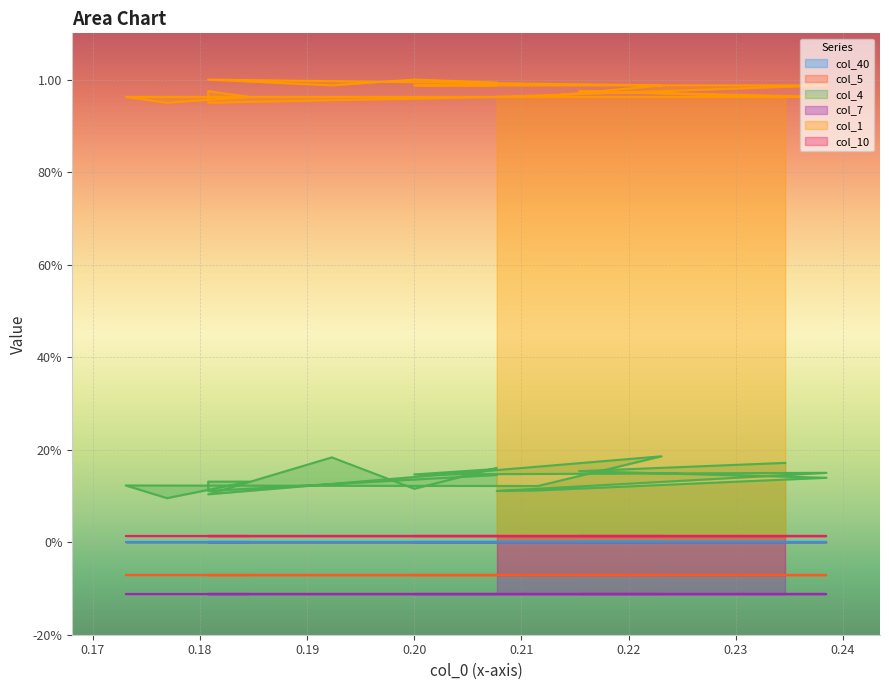

What is the highest value of the col_1 series?

1.0